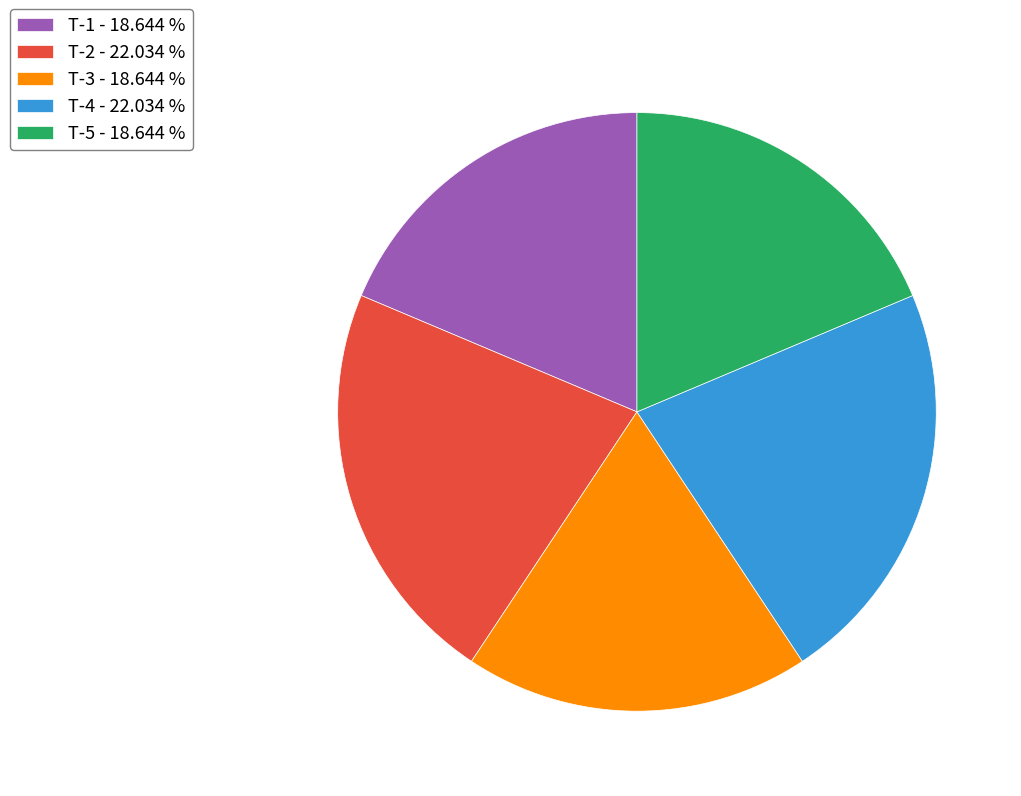

What is the ratio of the value at T-1 - 18.644 % to the value at T-2 - 22.034 %?

0.8